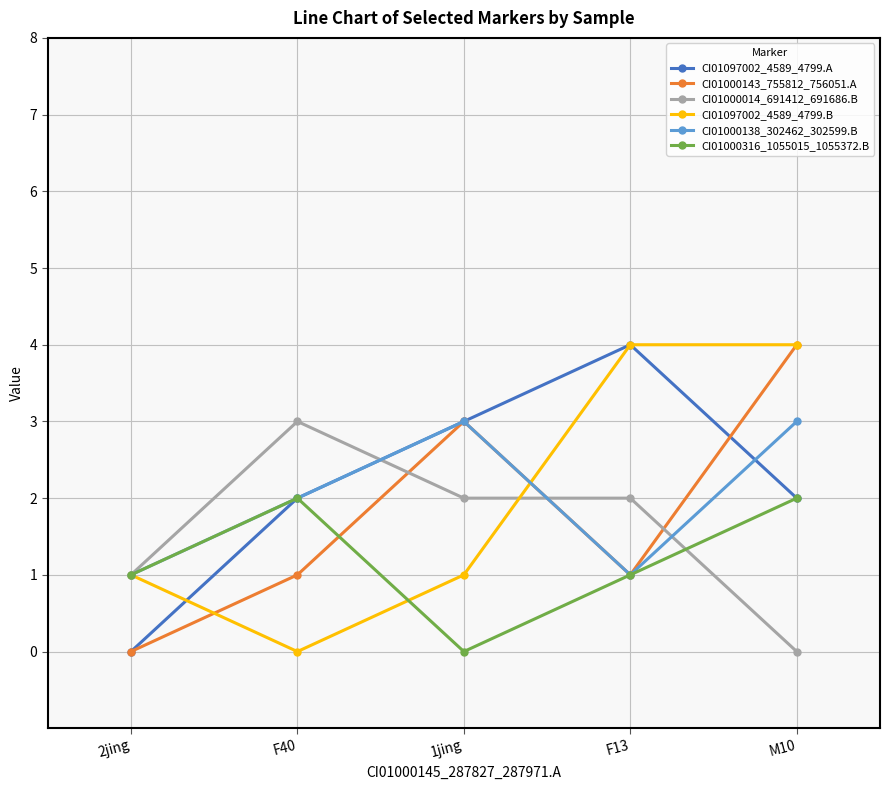

Where is the first local minimum for CI01000138_302462_302599.B?

F13